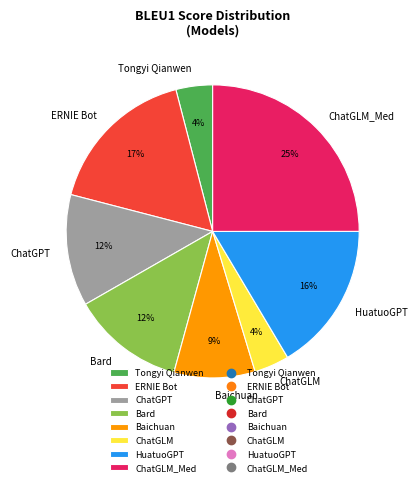

Which slice is the largest?

ChatGLM_Med